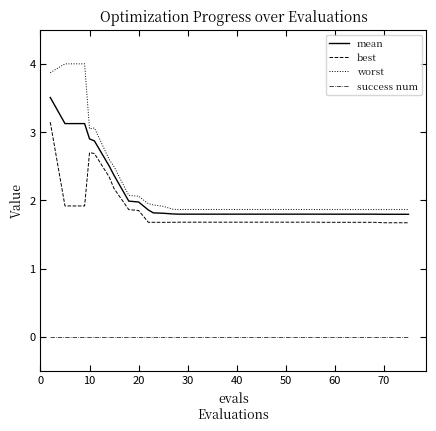

How many lines are shown in the chart?

4